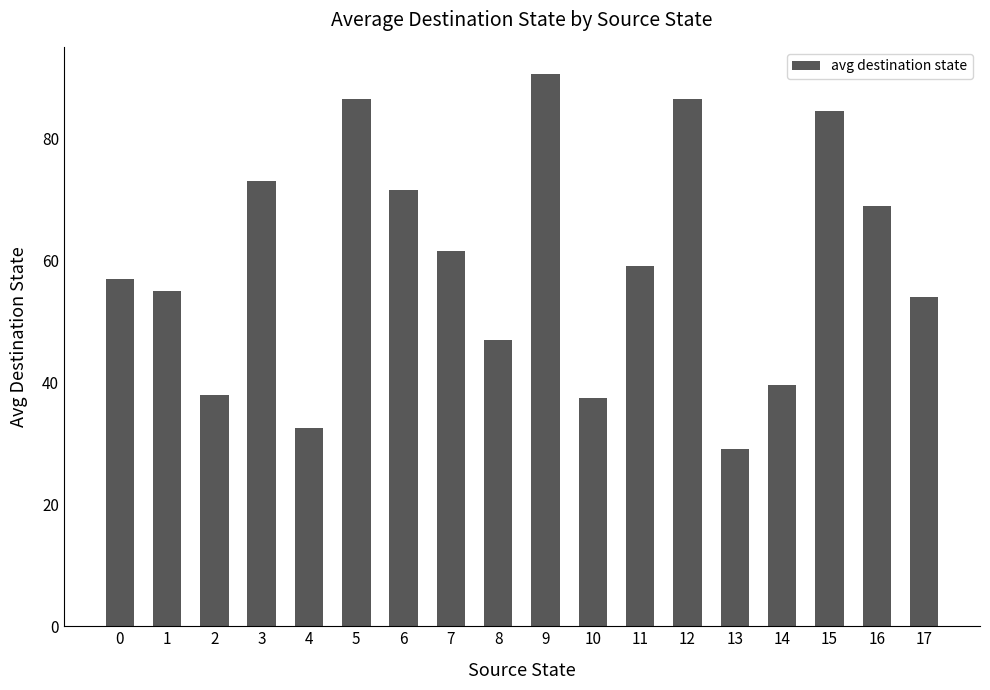

Approximately how many times larger is the value at 3 compared to 17?

1.4